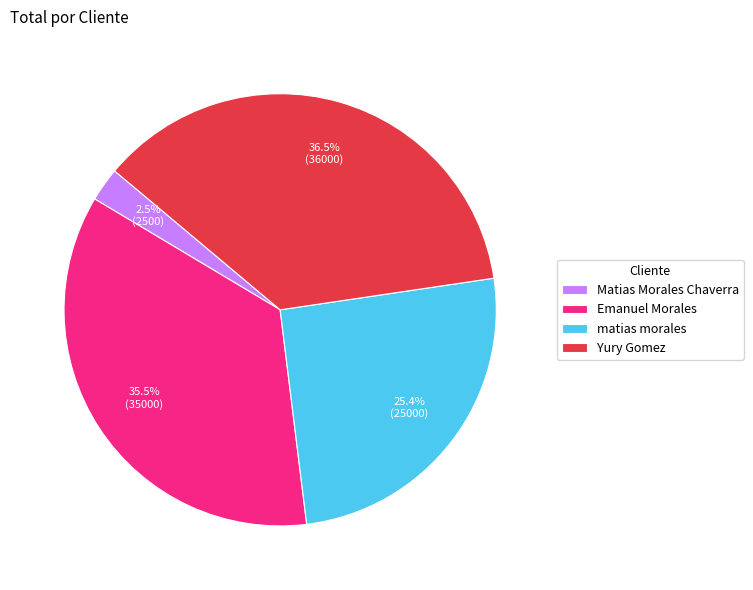

Combined, do Yury Gomez and matias morales account for over 50%?

Yes